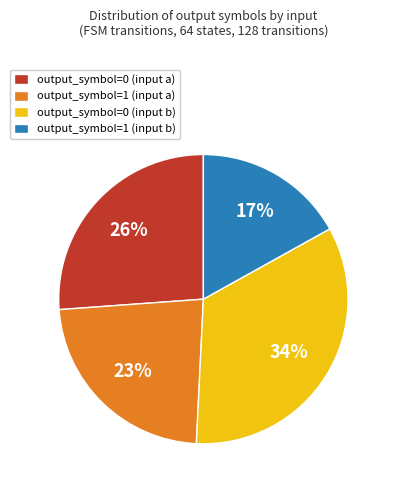

Which has a higher value, output_symbol=1 (input b) or output_symbol=0 (input a)?

output_symbol=0 (input a)